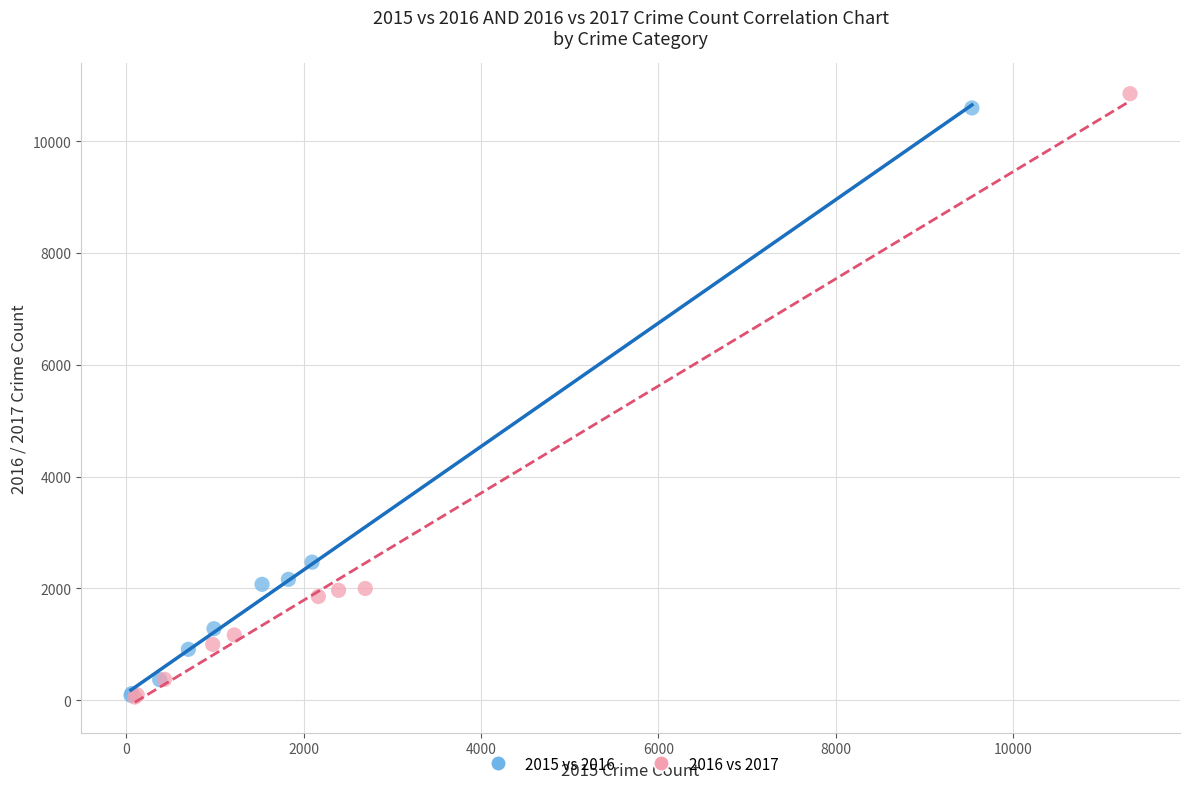

What are all the series names shown in the legend?

2015 vs 2016, 2016 vs 2017